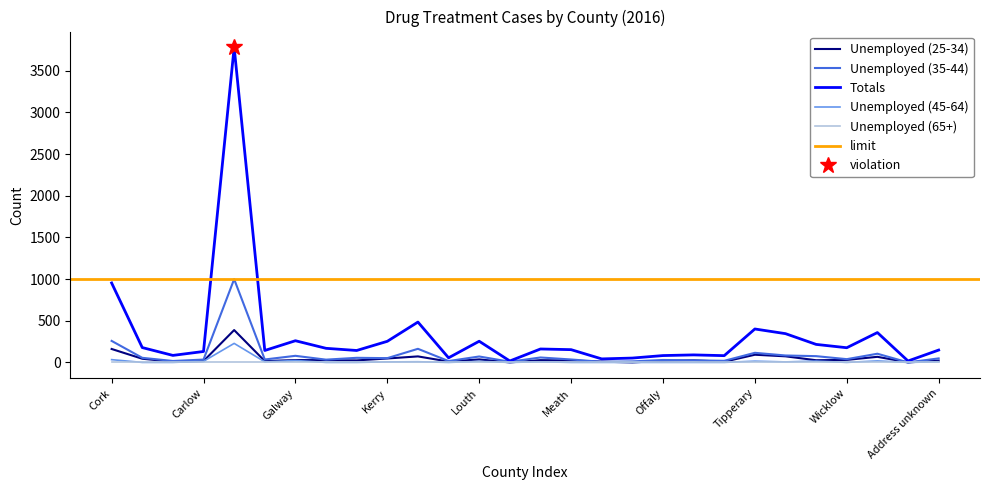

How many data points in Unemployed (25-34) are less than 26?

14